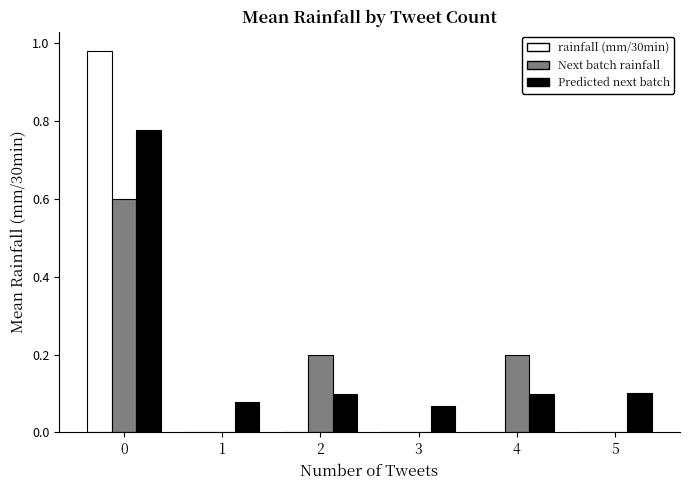

What is the total value across all series at 4?

0.3